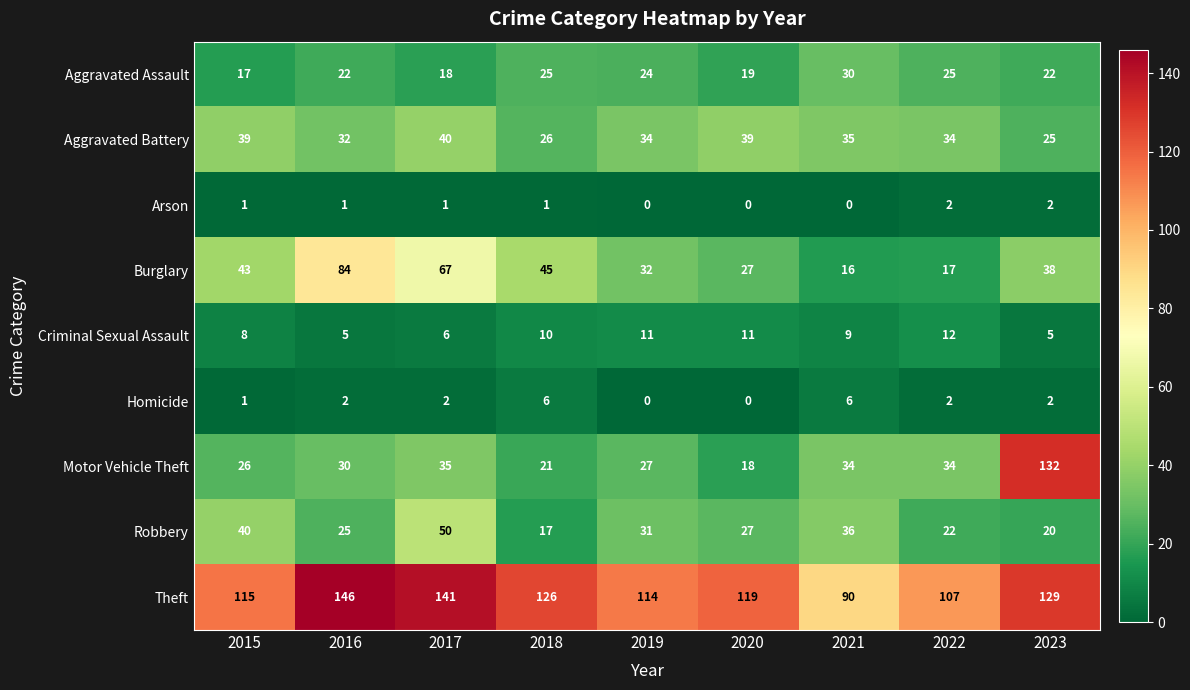

At which label does Burglary reach its minimum?

2021